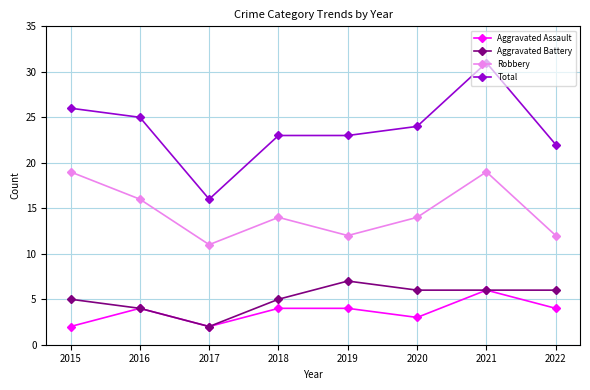

What is the approximate value of Aggravated Assault at 2018?

4